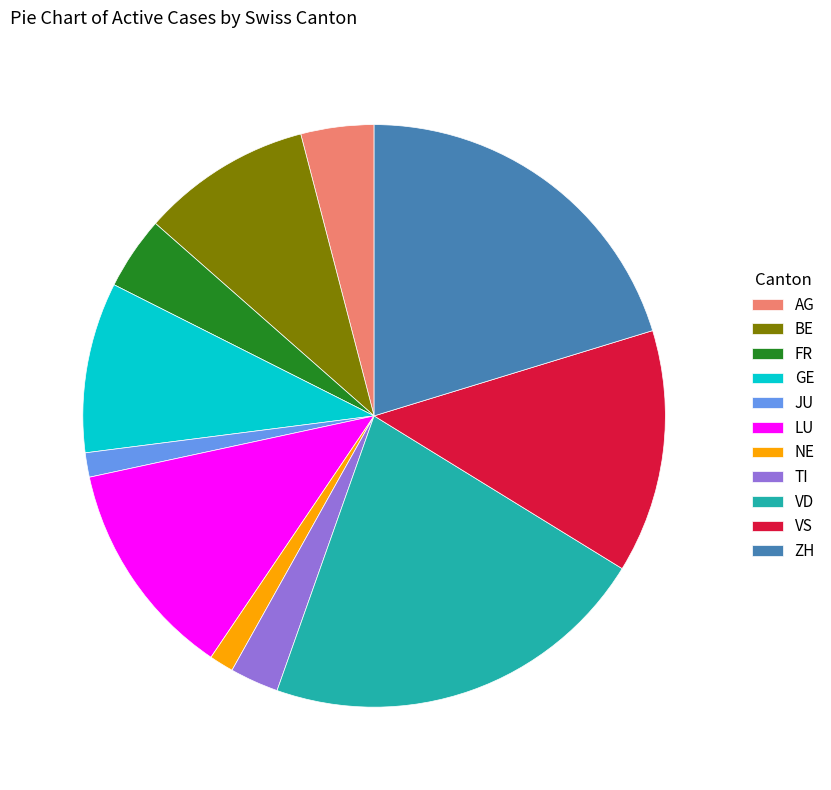

Between LU and JU, which is larger?

LU